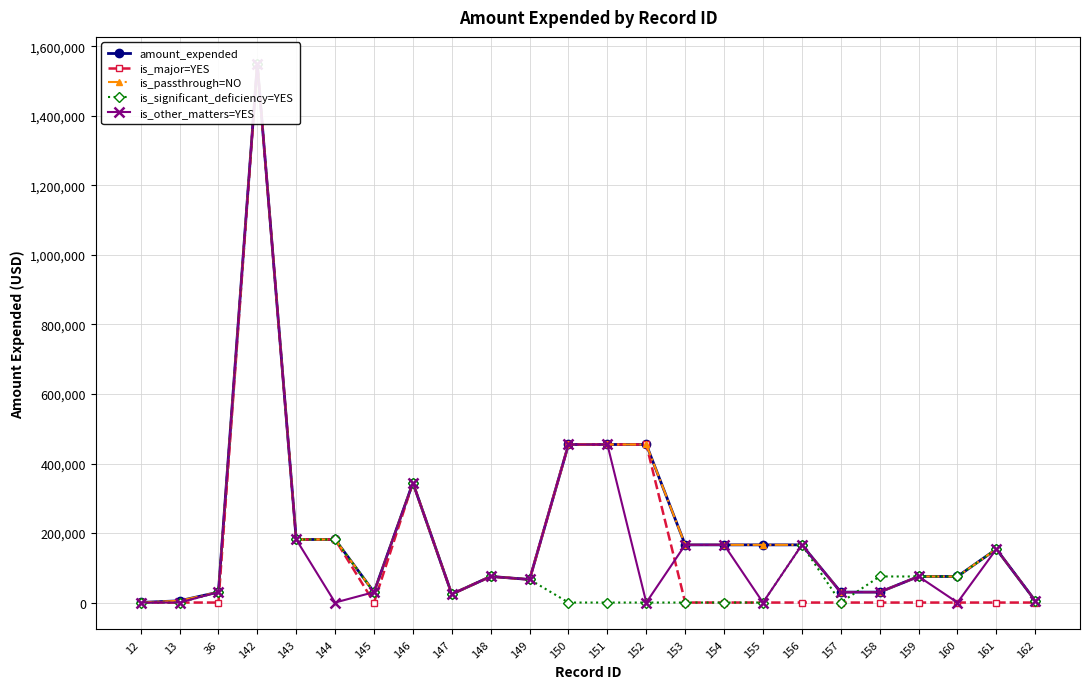

The amount_expended series shows 56036 at 155. True or false?

False